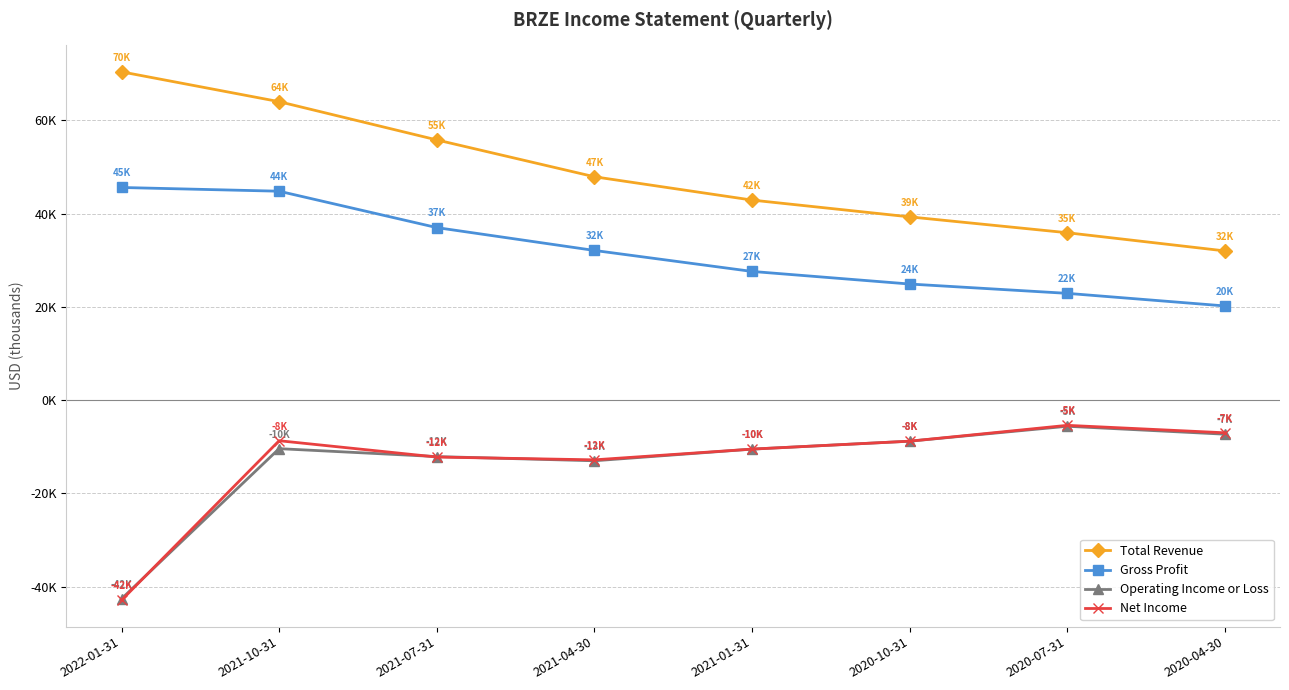

What is the minimum value for Gross Profit?

20200